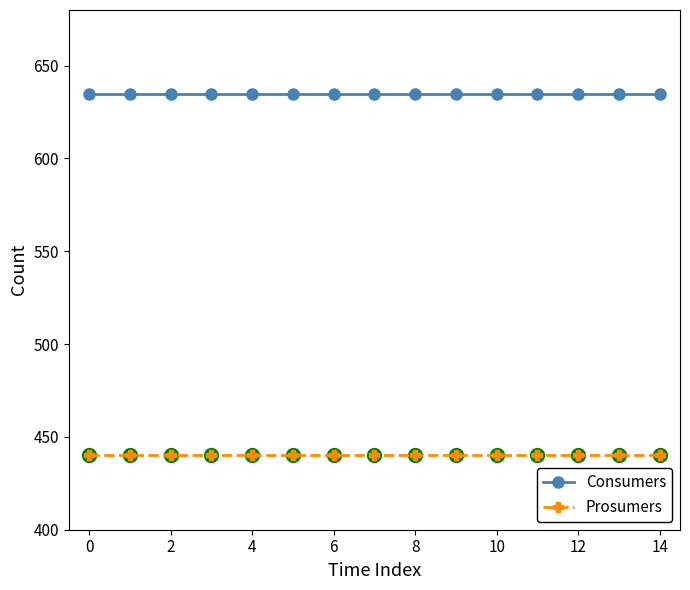

What is the value of the Prosumers point at the 13th from the left?

440